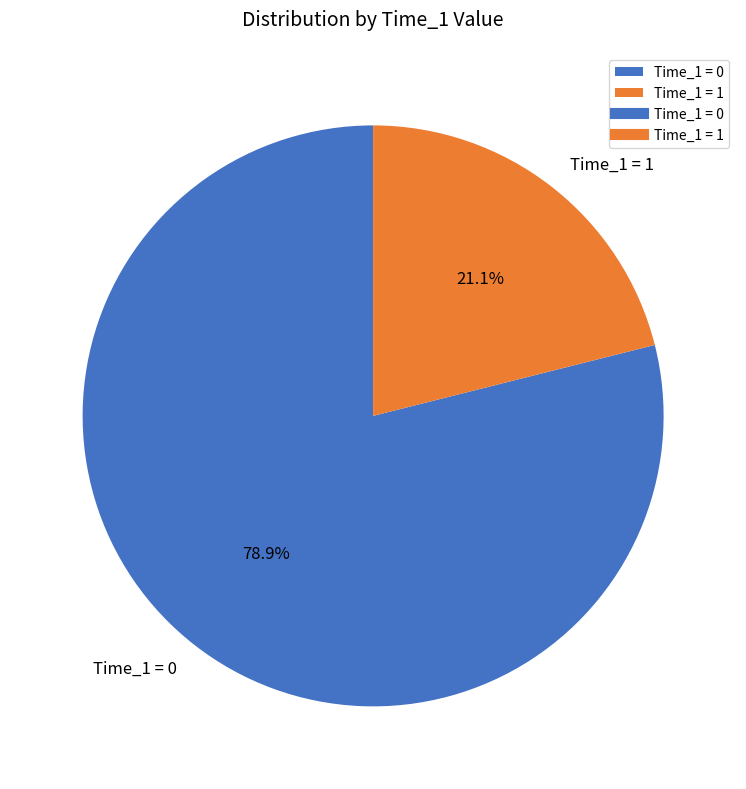

Which has a higher value, Time_1 = 0 or Time_1 = 1?

Time_1 = 0